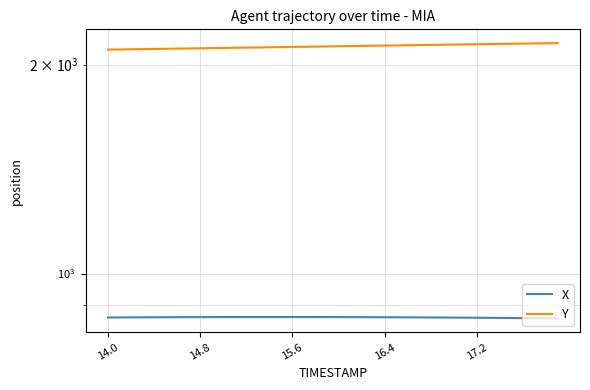

The Y series shows 3732.6 at 38. True or false?

False